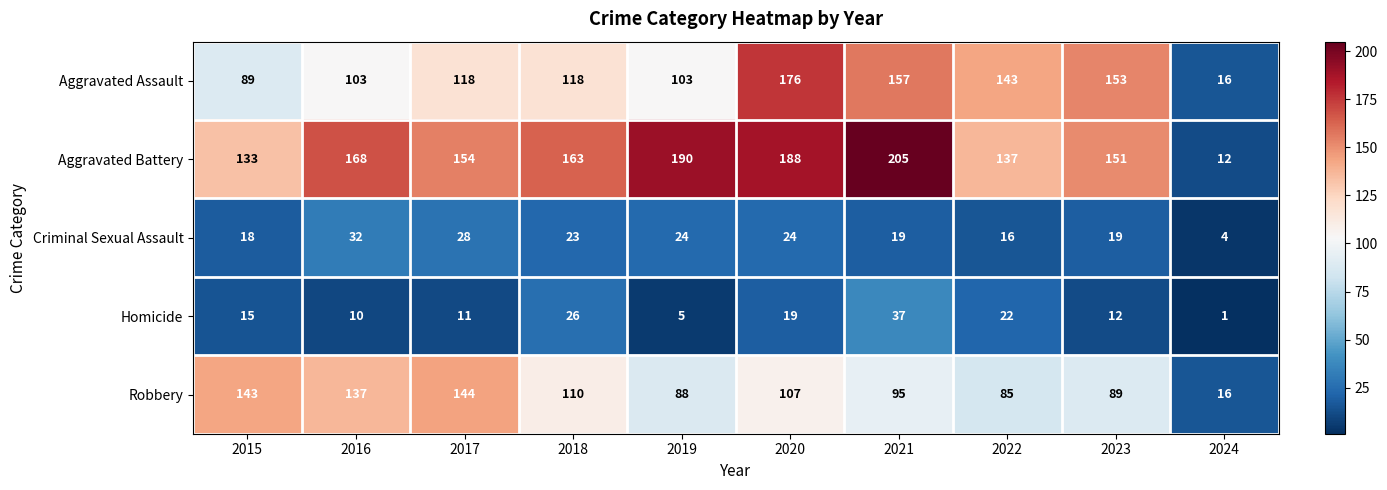

What is the smallest value displayed?

1